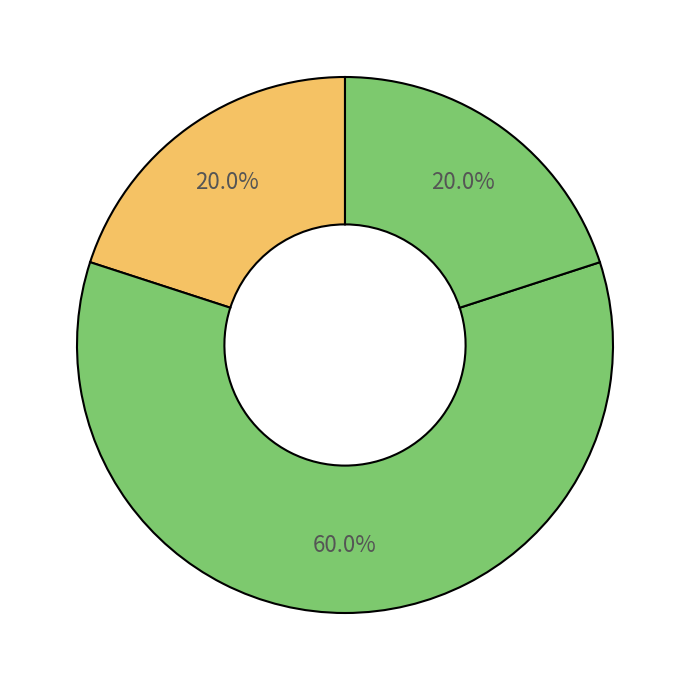

To the nearest percent, what is the average slice percentage?

33%